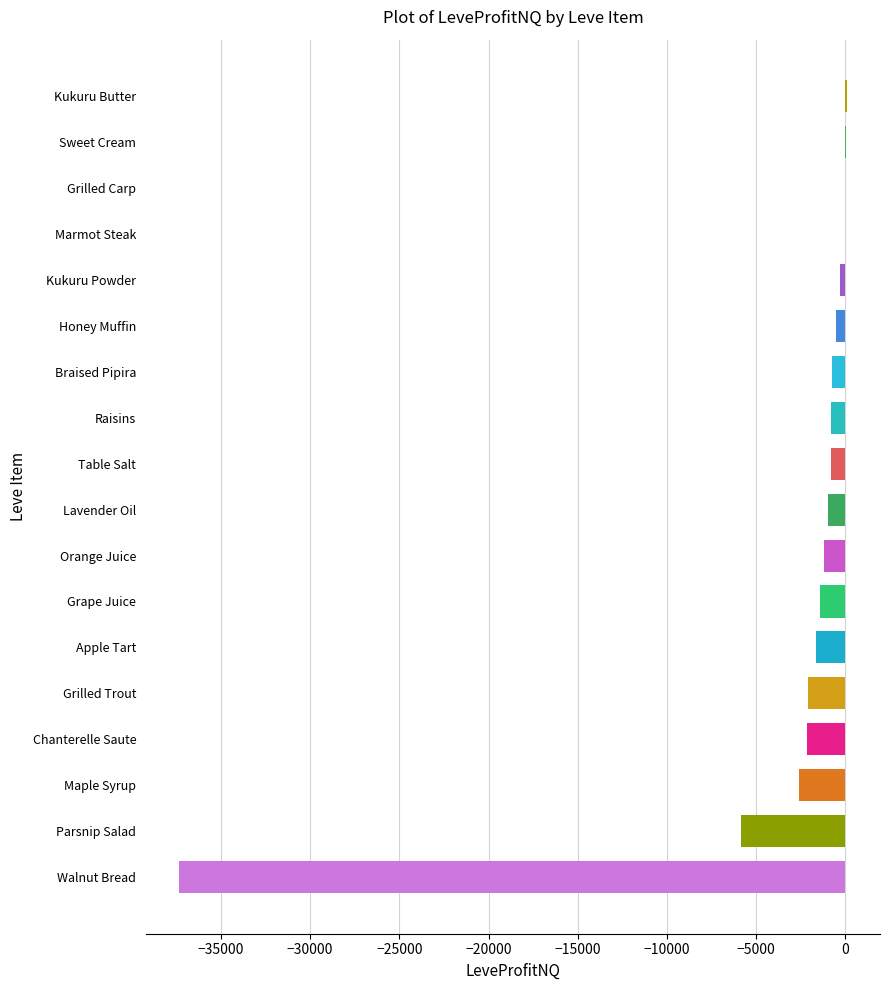

Which has a higher value, Grape Juice or Grilled Carp?

Grilled Carp